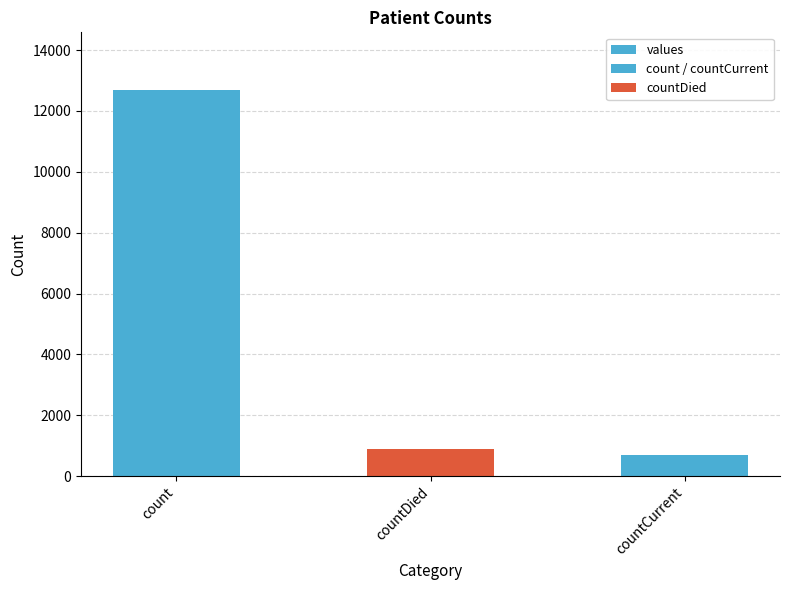

List the labels in order of value, largest first.

count, countDied, countCurrent